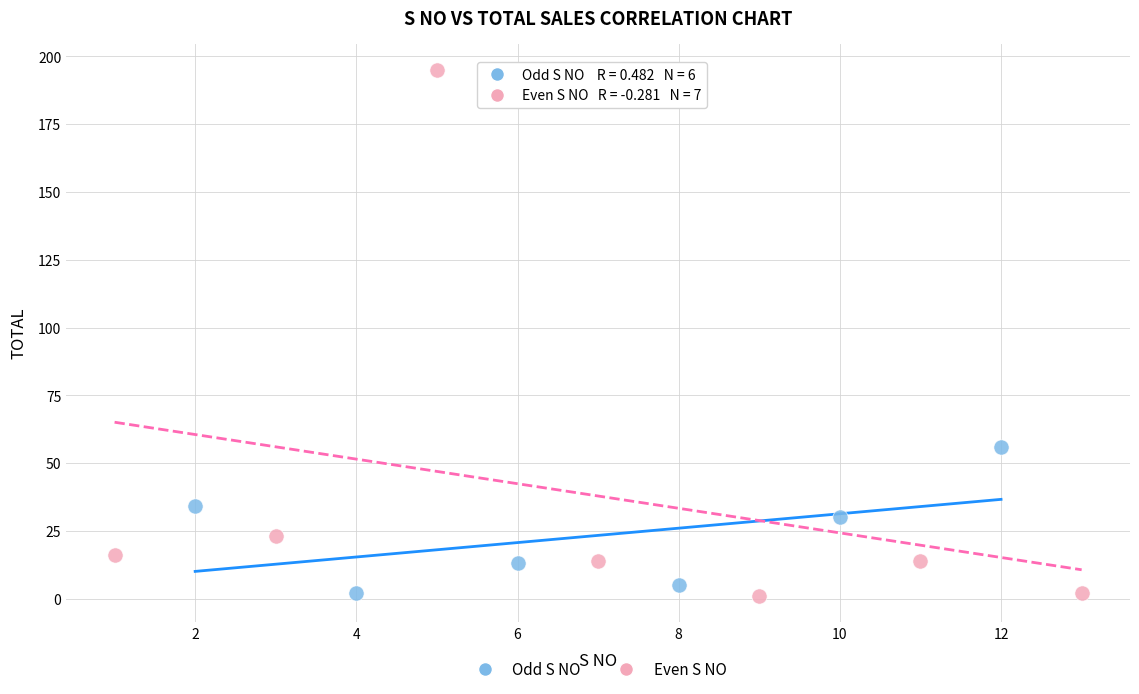

What are all the series names shown in the legend?

Odd S NO, Even S NO